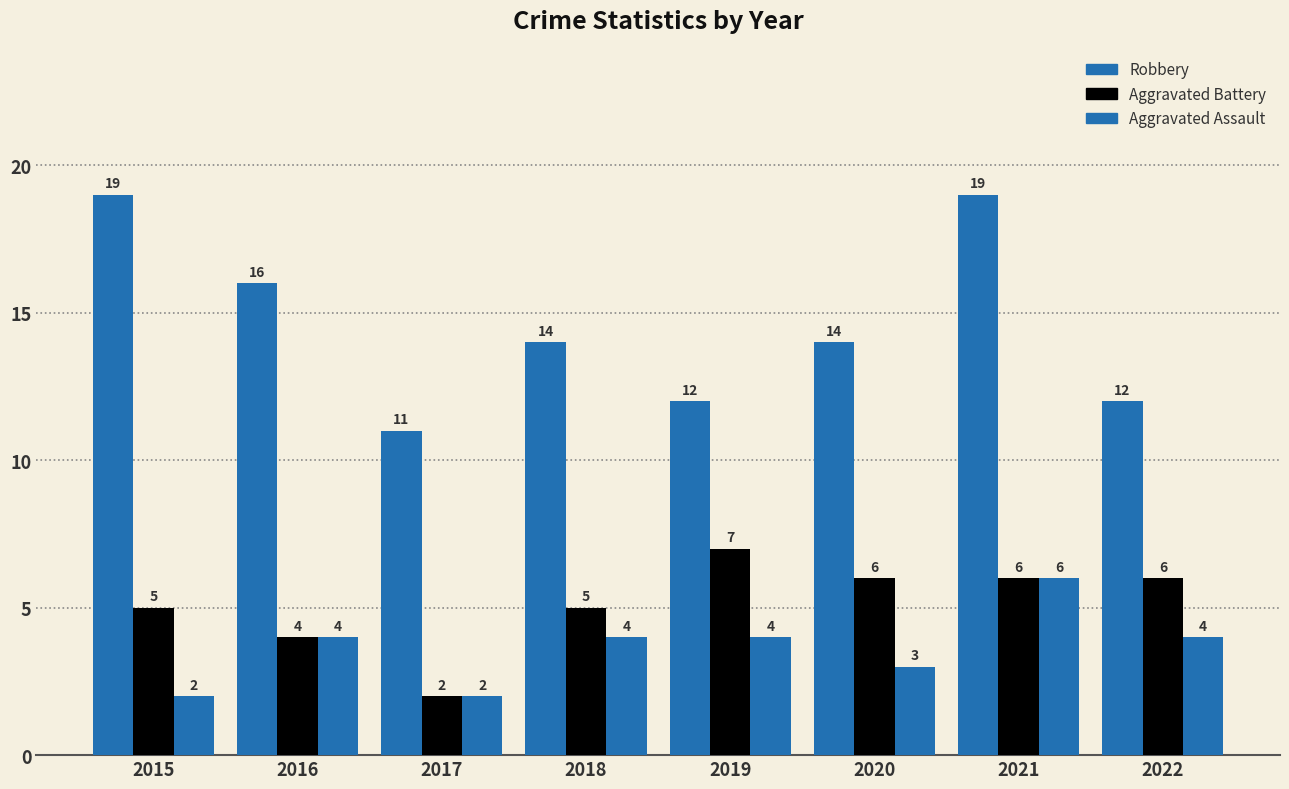

How many distinct data groups are displayed?

3